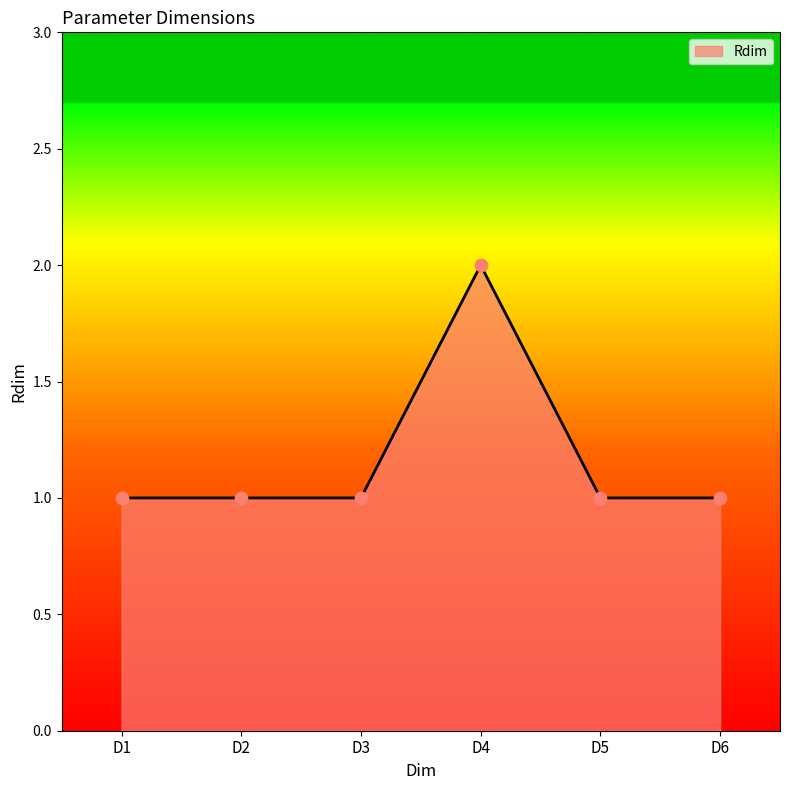

What is the change in value from D2 to D4?

+1